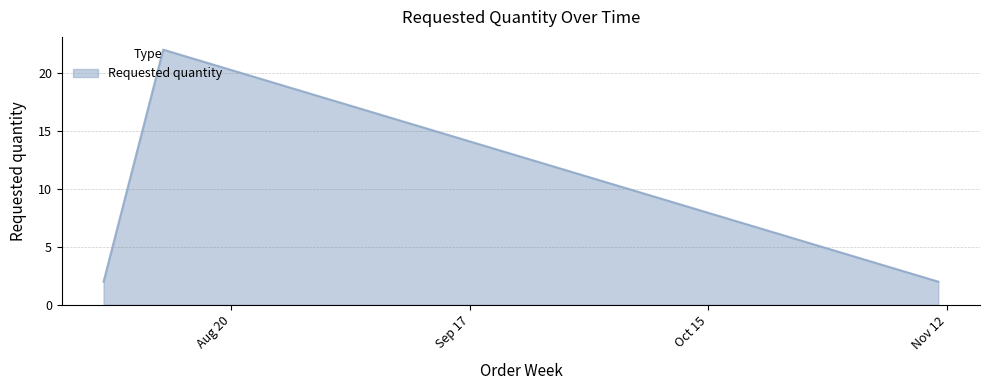

Reading left to right, extract all data points from this chart.

2	22	2